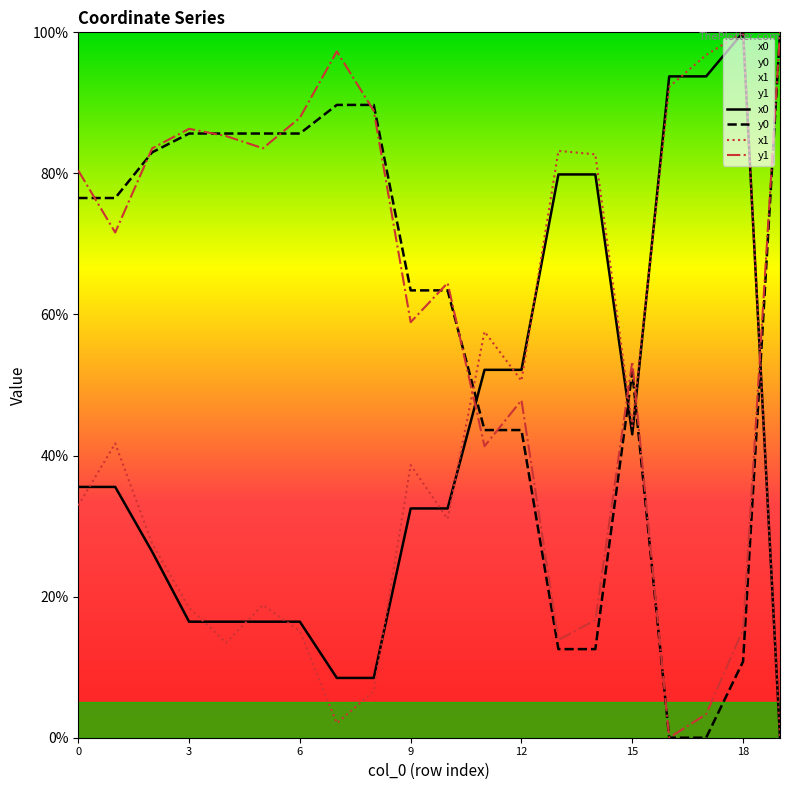

Reading left to right, list all the values displayed in this chart.

x0: 35.6	35.6	26.4	16.4	16.4	16.4	16.4	8.5	8.5	32.5	32.5	52.2	52.2	79.9	79.9	43.0	93.8	93.8	100.0	0.0
y0: 76.5	76.5	83.0	85.7	85.7	85.7	85.7	89.7	89.7	63.4	63.4	43.6	43.6	12.6	12.6	51.9	0.0	0.0	10.8	100.0
x1: 32.9	41.7	27.5	18.4	13.5	18.8	15.1	2.1	6.6	38.7	31.0	57.6	50.6	83.2	82.7	44.2	92.3	96.8	100.0	0.0
y1: 80.4	71.6	83.6	86.3	85.3	83.6	87.9	97.3	88.9	58.9	64.5	41.3	47.8	13.9	16.7	53.3	0.0	3.3	15.3	100.0